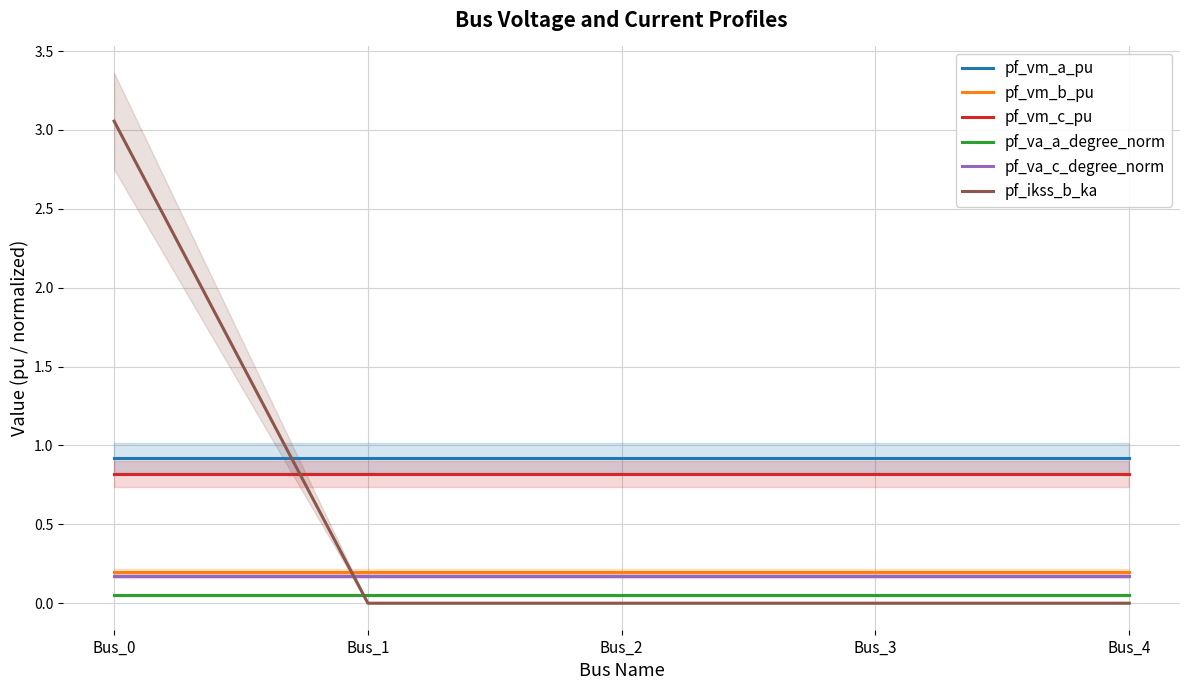

What is the sum of all pf_vm_a_pu values?

4.6